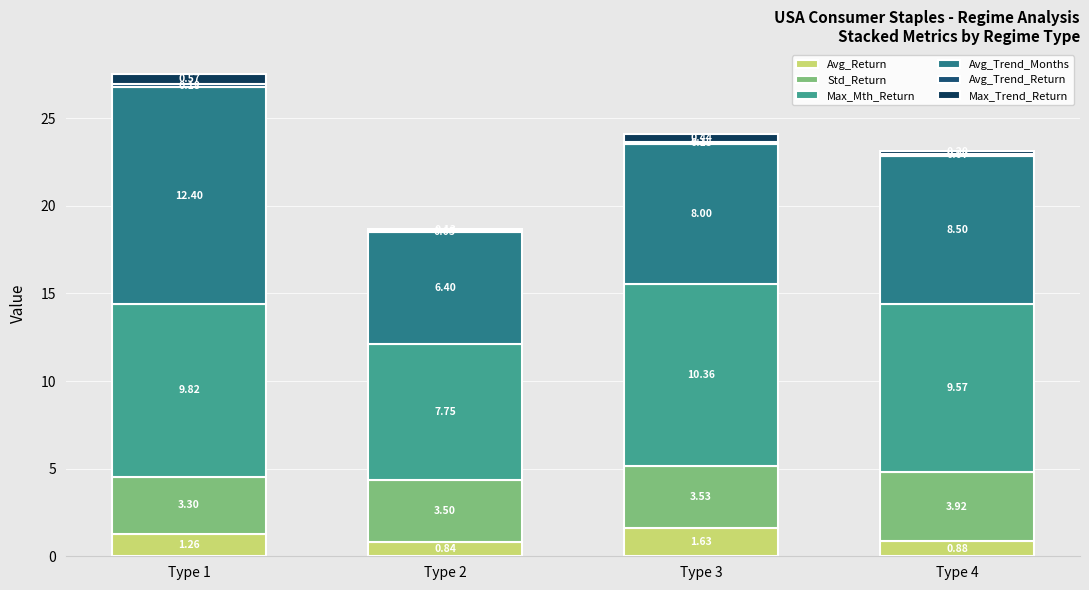

What is the total value across all series at Type 4?

23.1